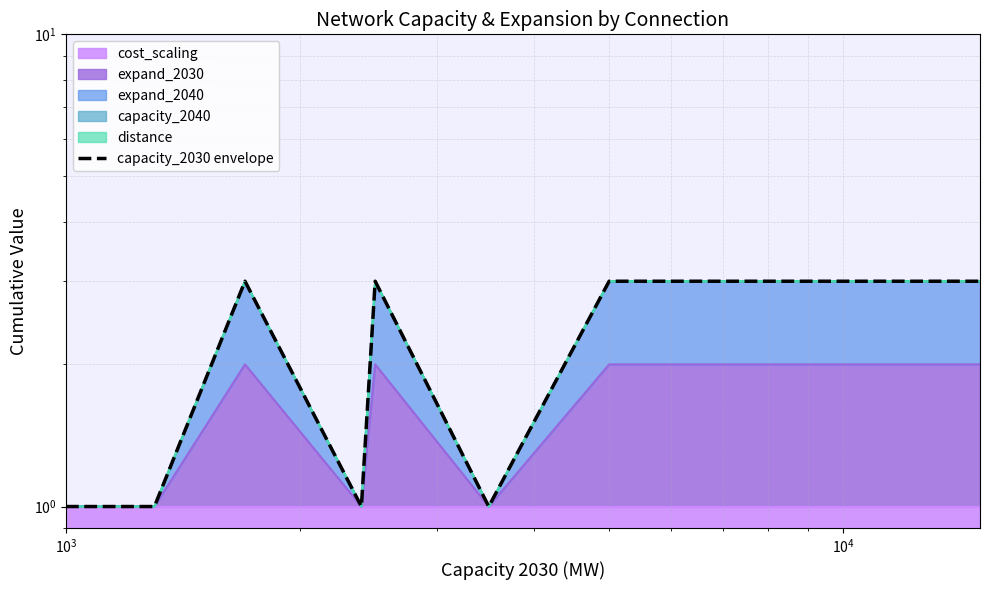

How many values are between 1 and 3?

14